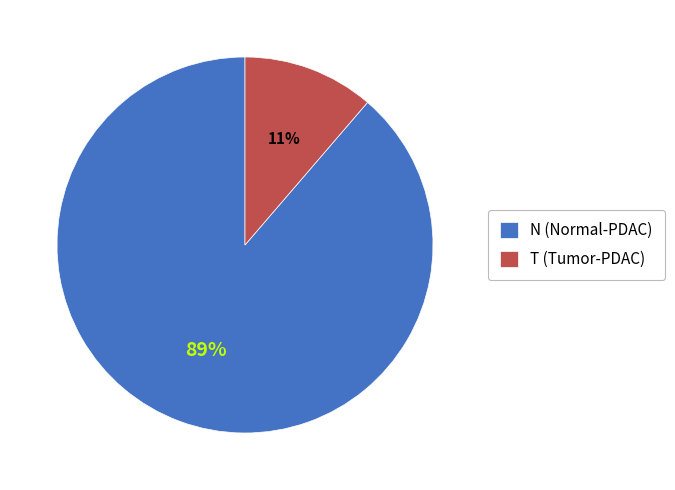

To the nearest percent, what is the average slice percentage?

50%